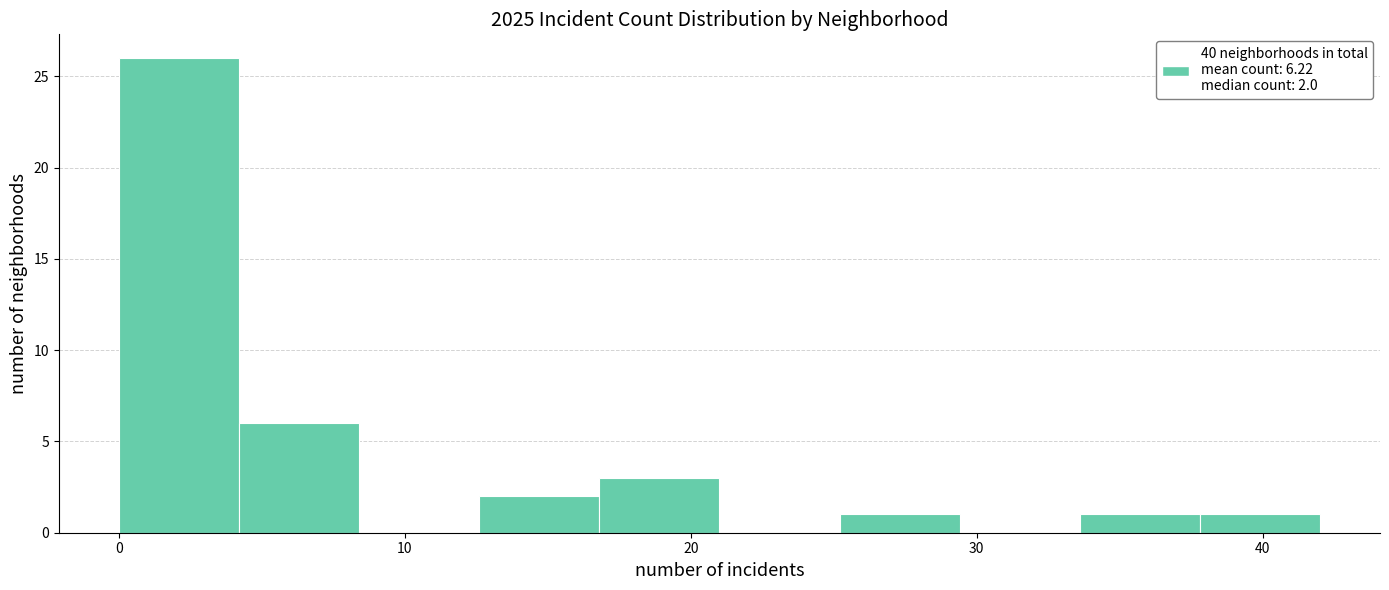

Over which range of the x-axis is the bar tallest?

0.0 to 4.2